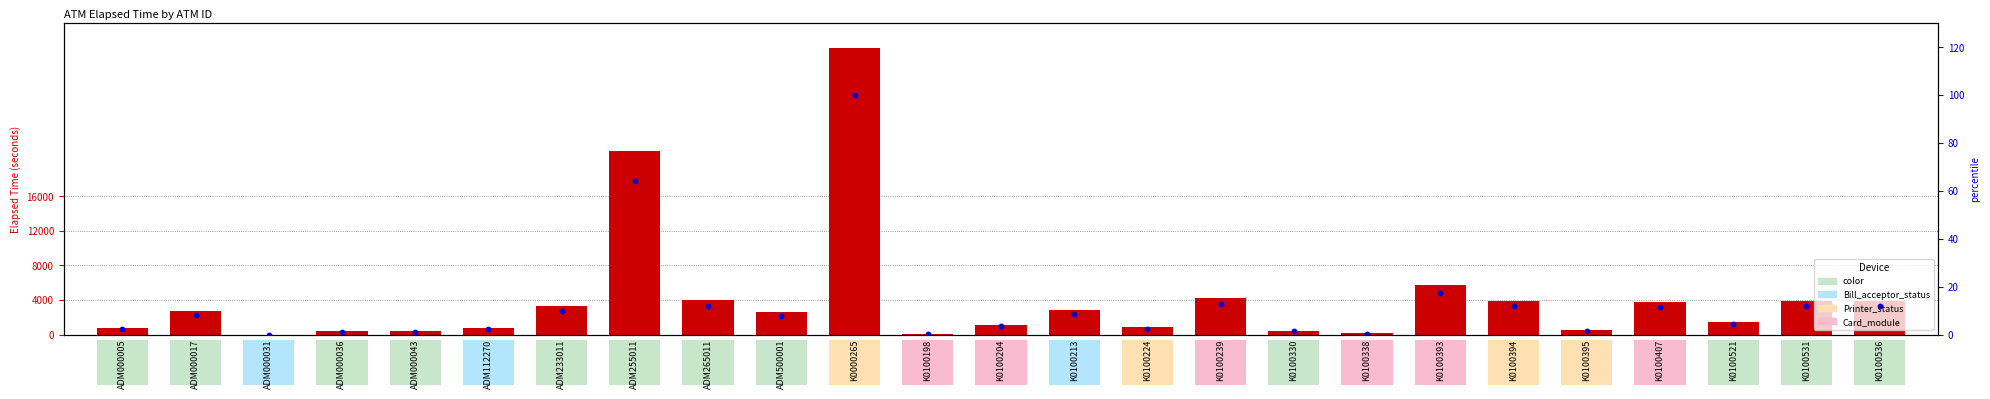

What is the total value across all series at K0100394?

3940.9